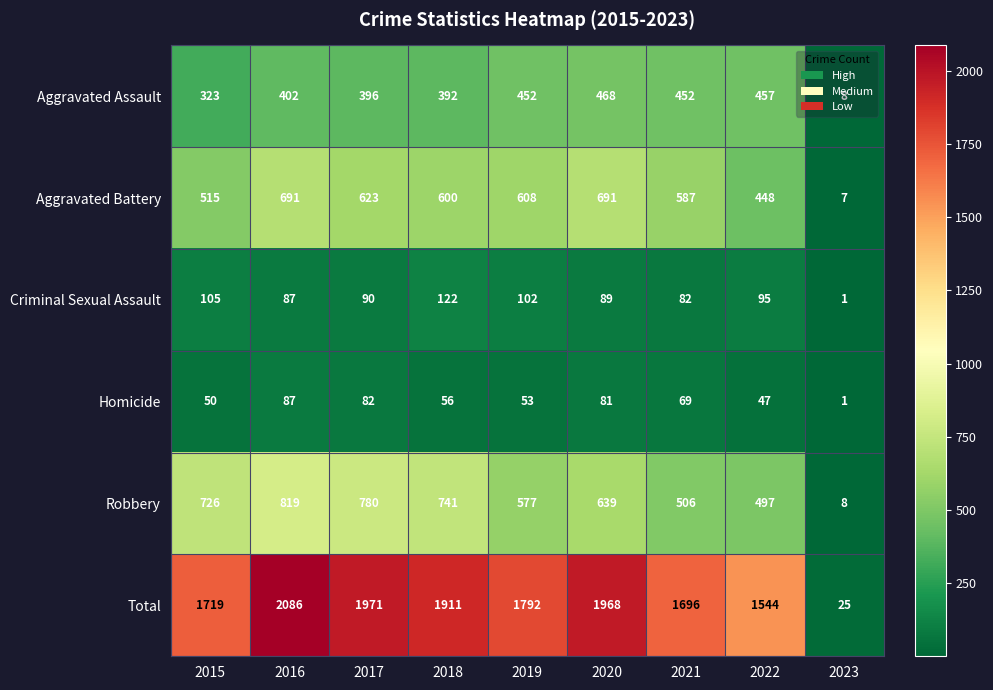

Between 2016 and 2019, which series saw the biggest shift?

Total